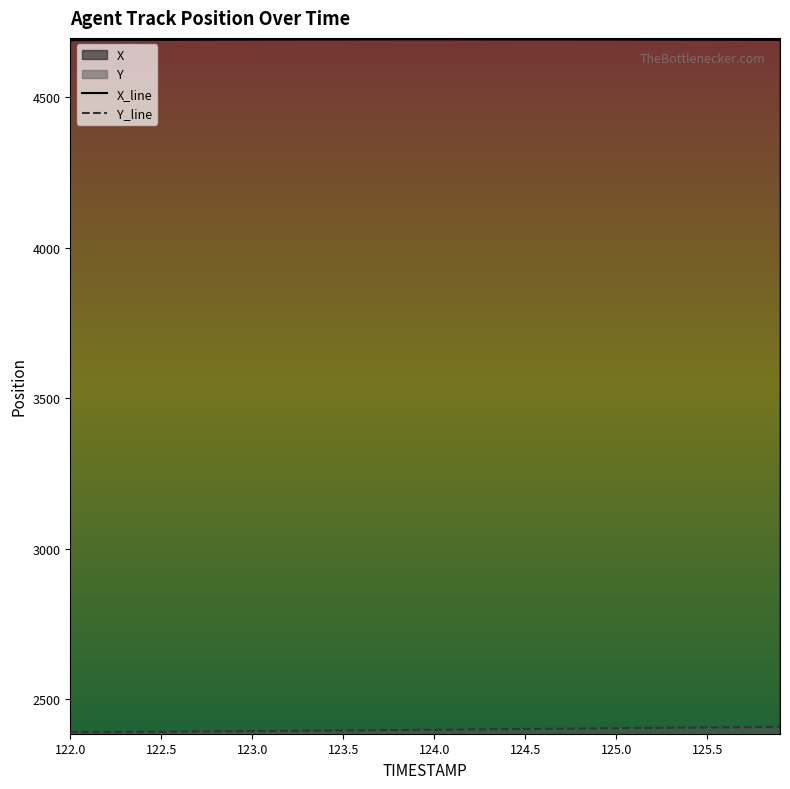

Rank the series by their average value, from highest to lowest.

X_line, Y_line